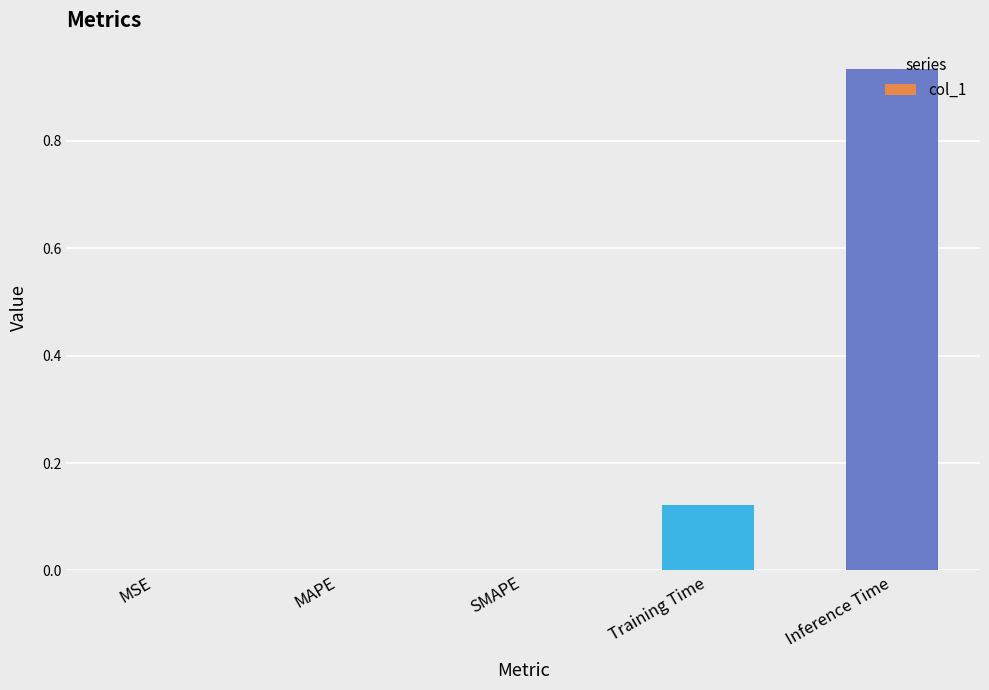

At which category does the chart reach its peak across all series?

Inference Time